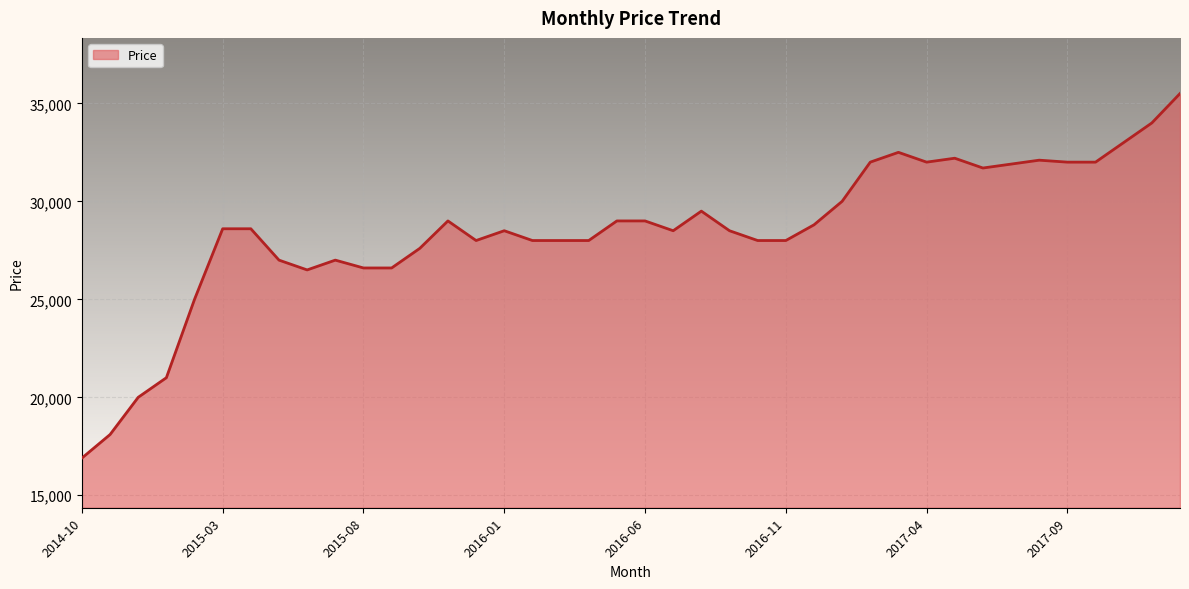

What is the difference between the maximum and minimum values?

18600